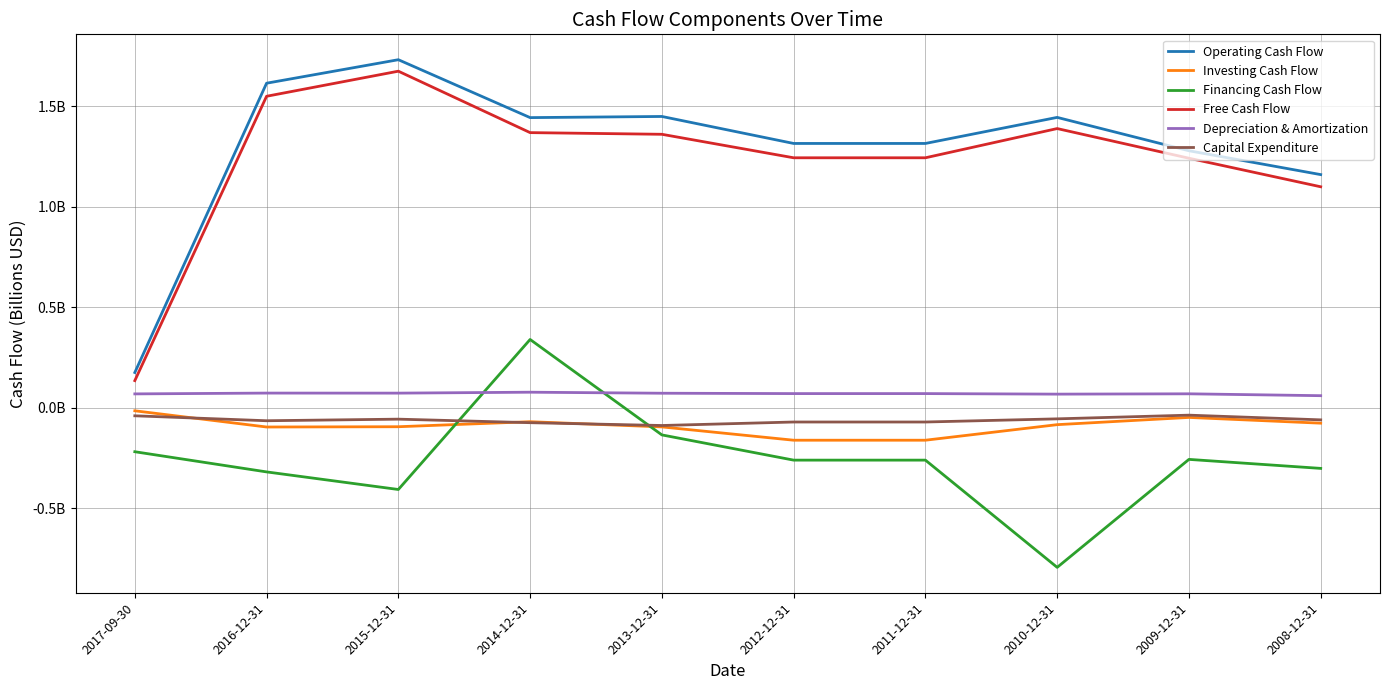

What is the label of the 1st point from the right?

2008-12-31